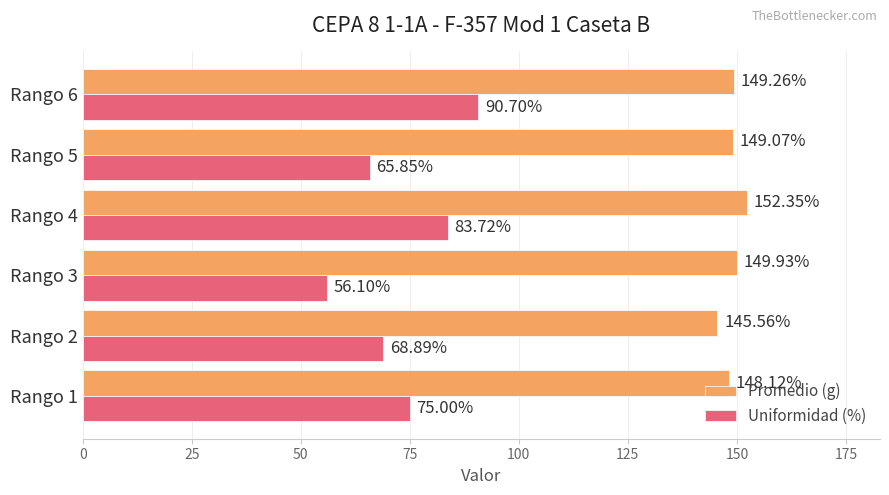

At how many categories does at least one series exceed 93?

6